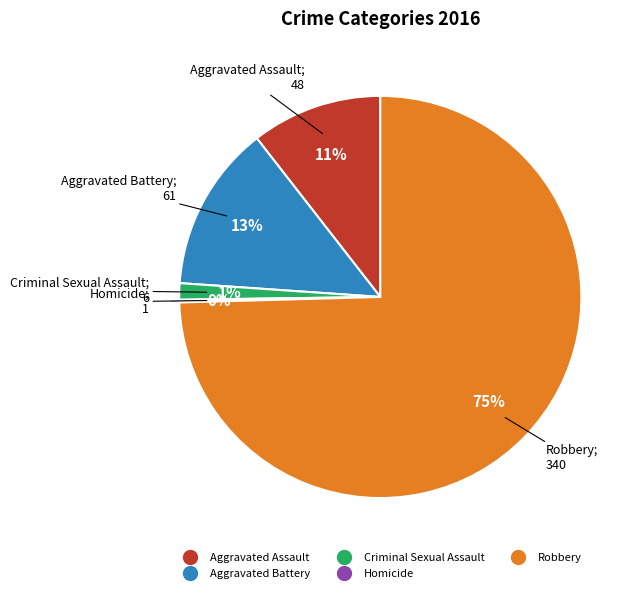

Is there a majority slice in this chart?

Yes